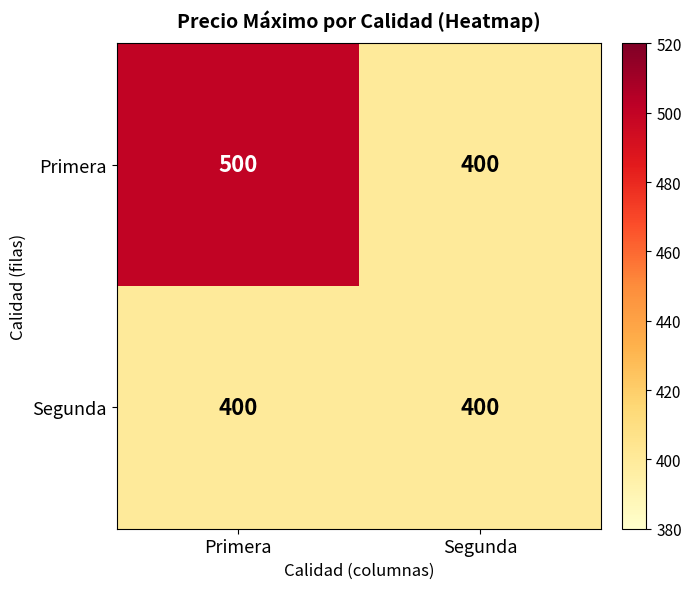

What is the sum of the Primera values at Segunda and Primera?

900